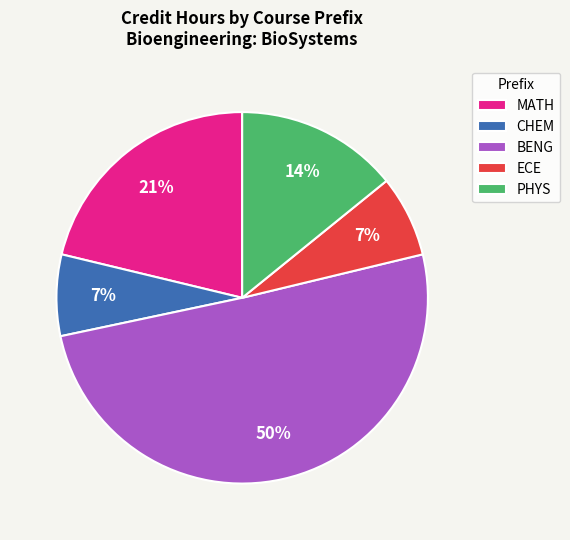

True or false: MATH accounts for 17% of the total.

False